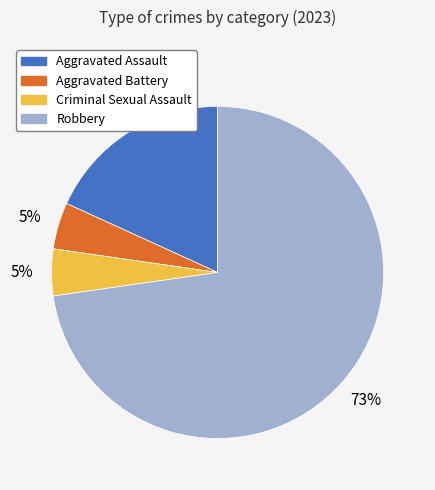

To the nearest percent, what is the average slice percentage?

25%